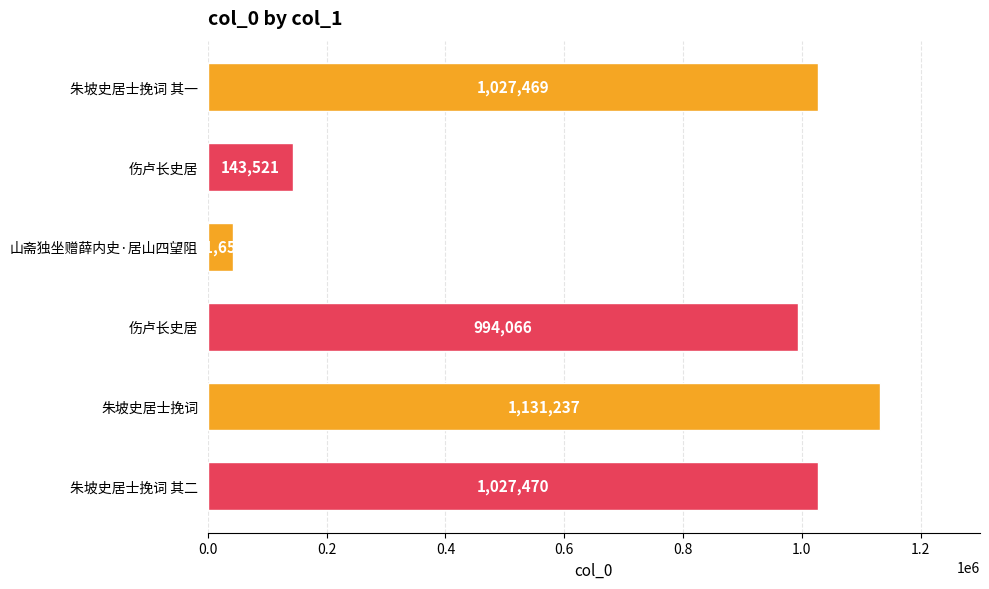

How many bars are there in total?

6